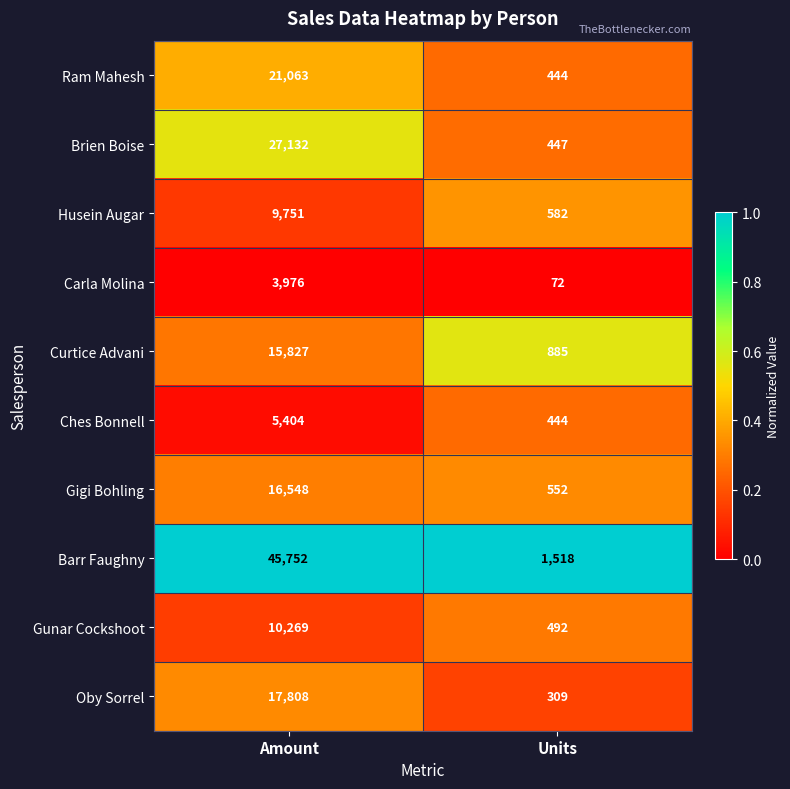

Which series has the largest total across all categories?

Barr Faughny